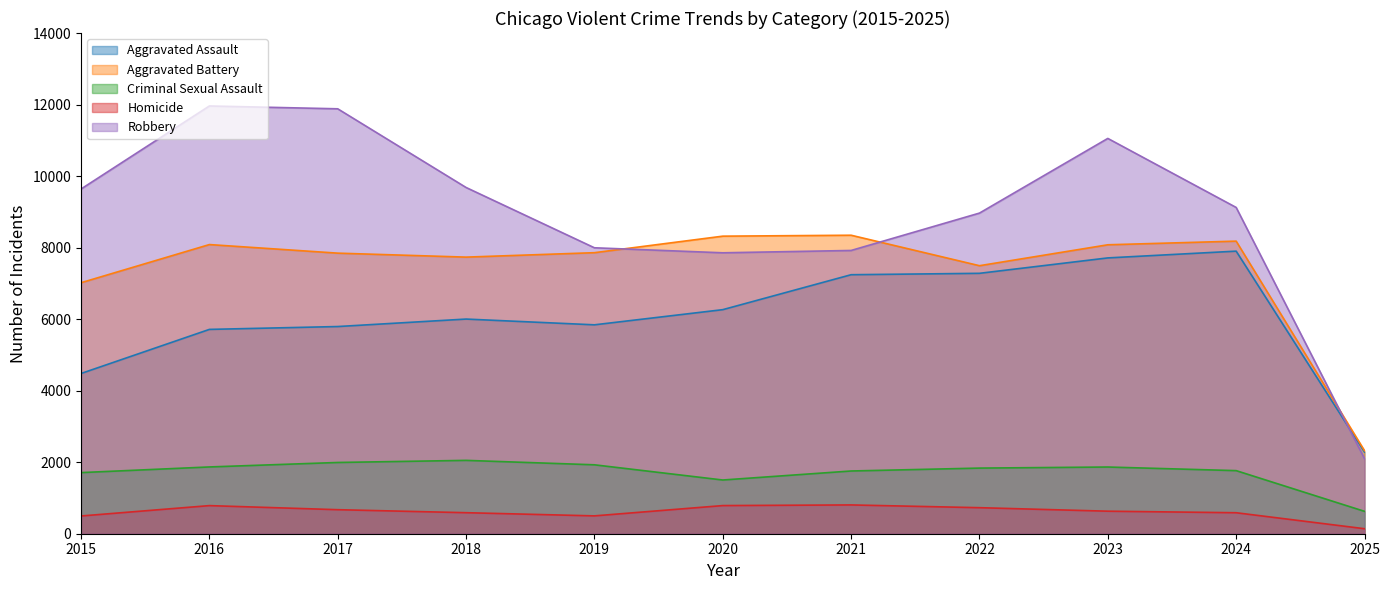

What is the minimum value shown in the chart?

140